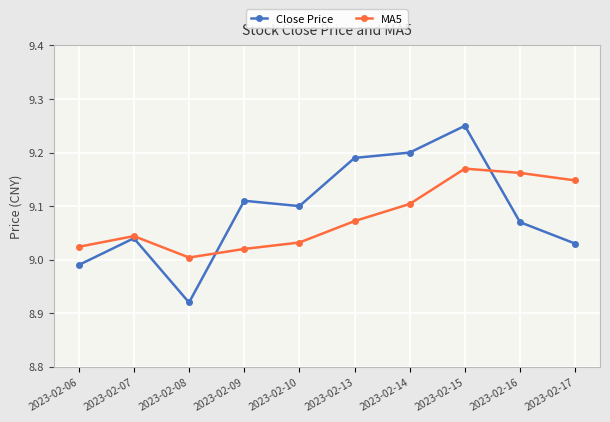

Rank the series by their maximum value, from highest to lowest.

Close Price, MA5